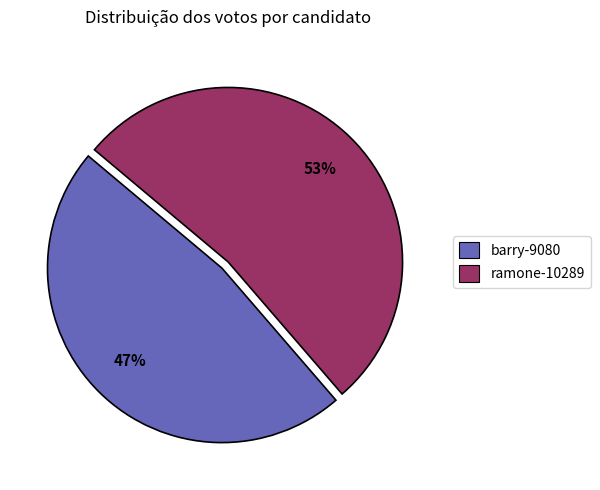

What is the smallest slice in the pie chart?

barry-9080